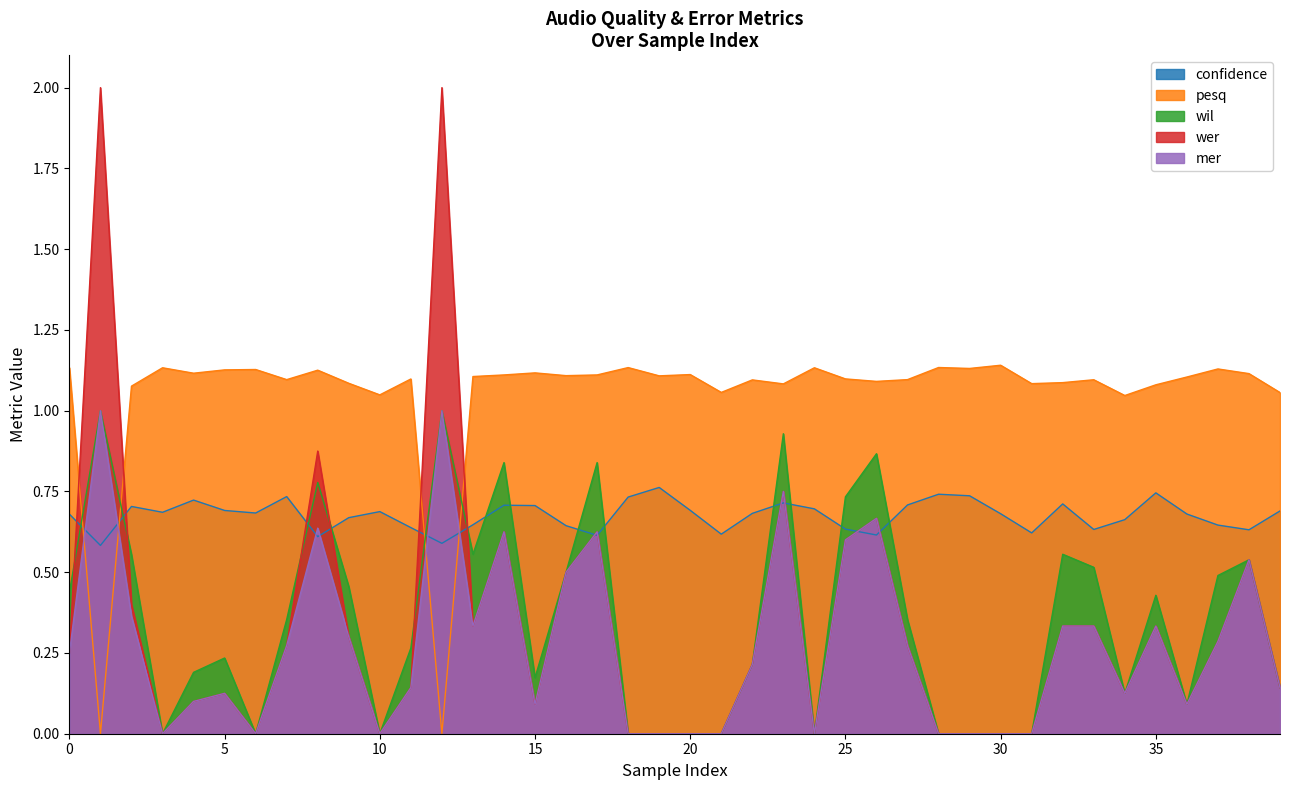

What is the difference between the maximum and minimum values in the mer series?

1.0